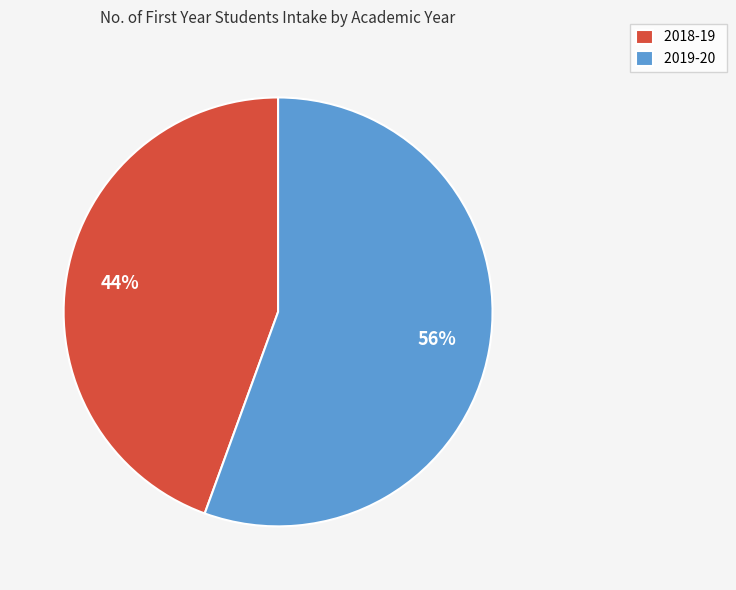

Does 2018-19 account for over 50% of the chart?

No